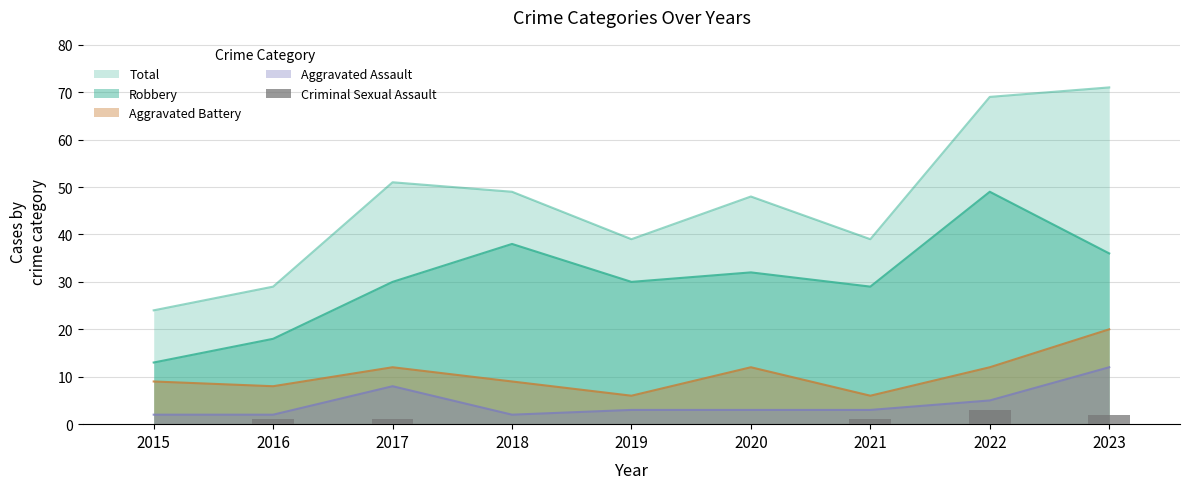

Between 2017 and 2023, which is larger?

2023